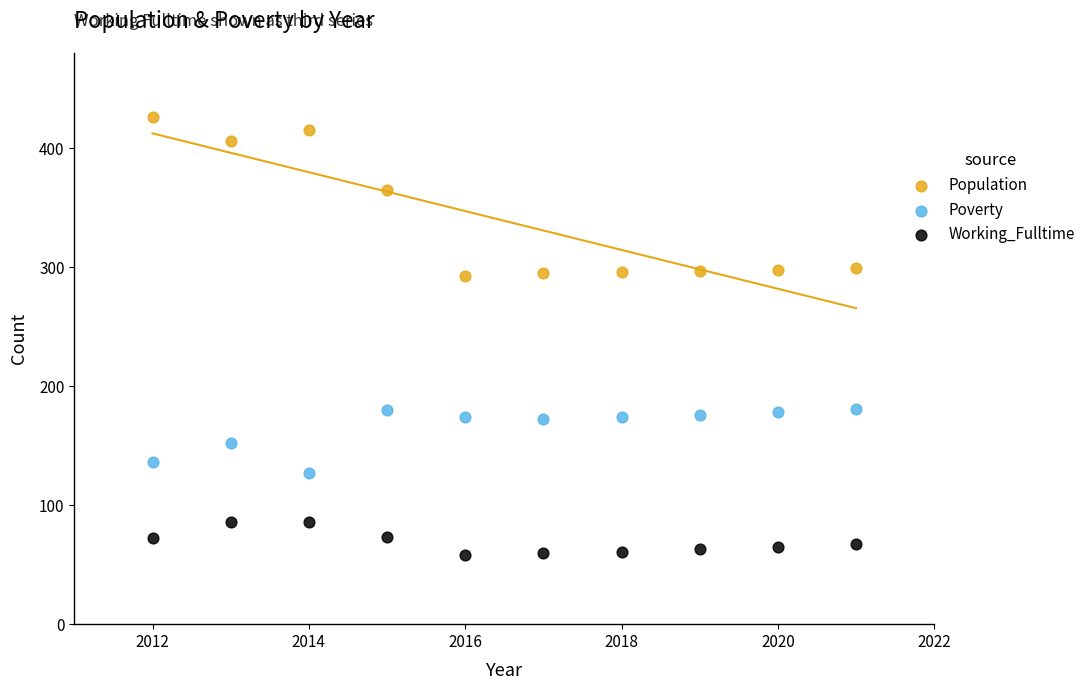

Which series reaches the minimum Y coordinate?

Working_Fulltime